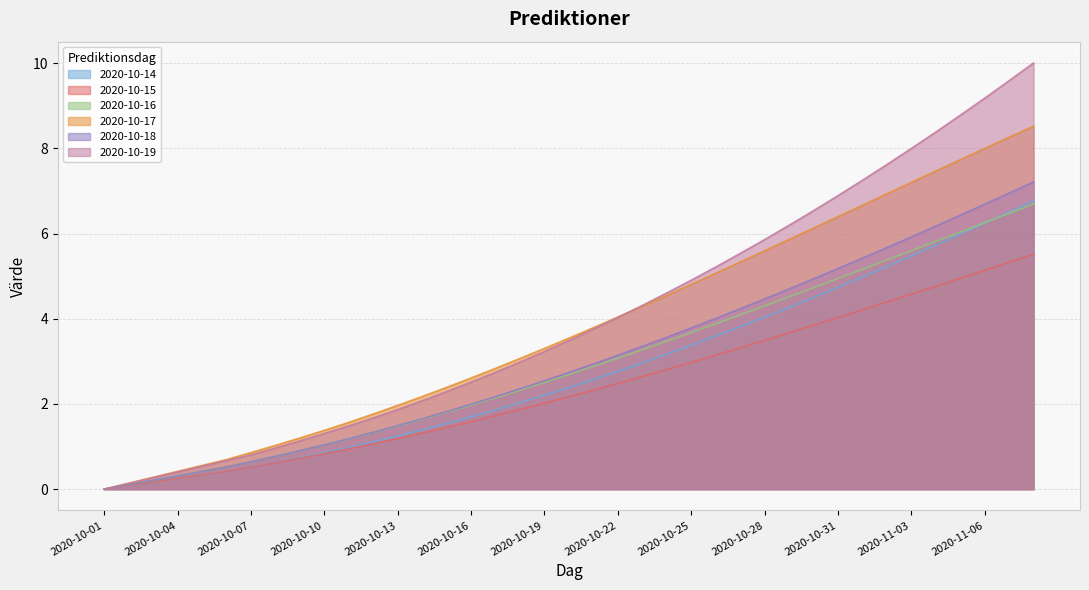

The value of 2020-10-18 at 2020-10-27 is 5.9. True or false?

False